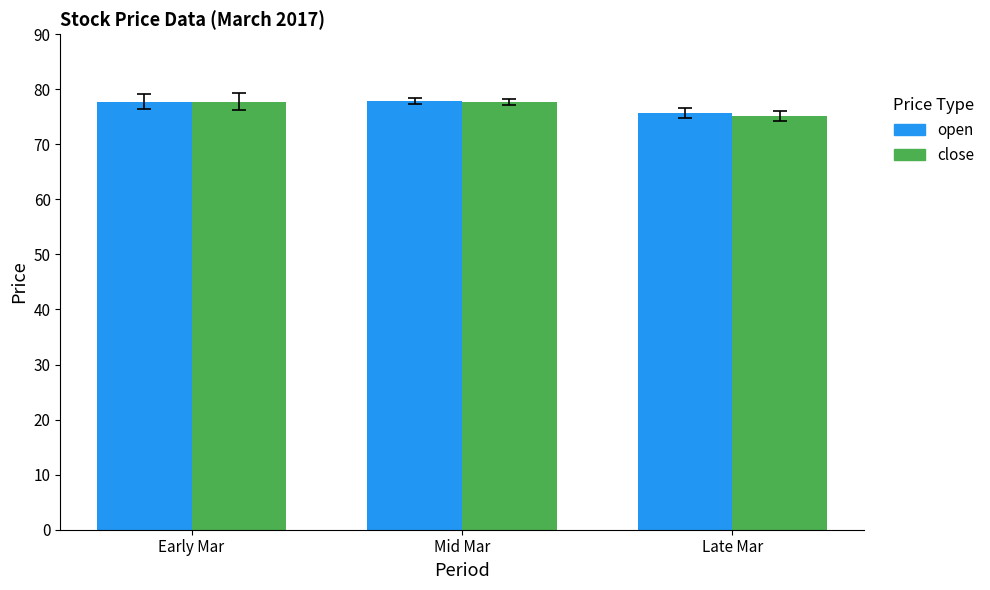

How many values in the close series are below 77?

1